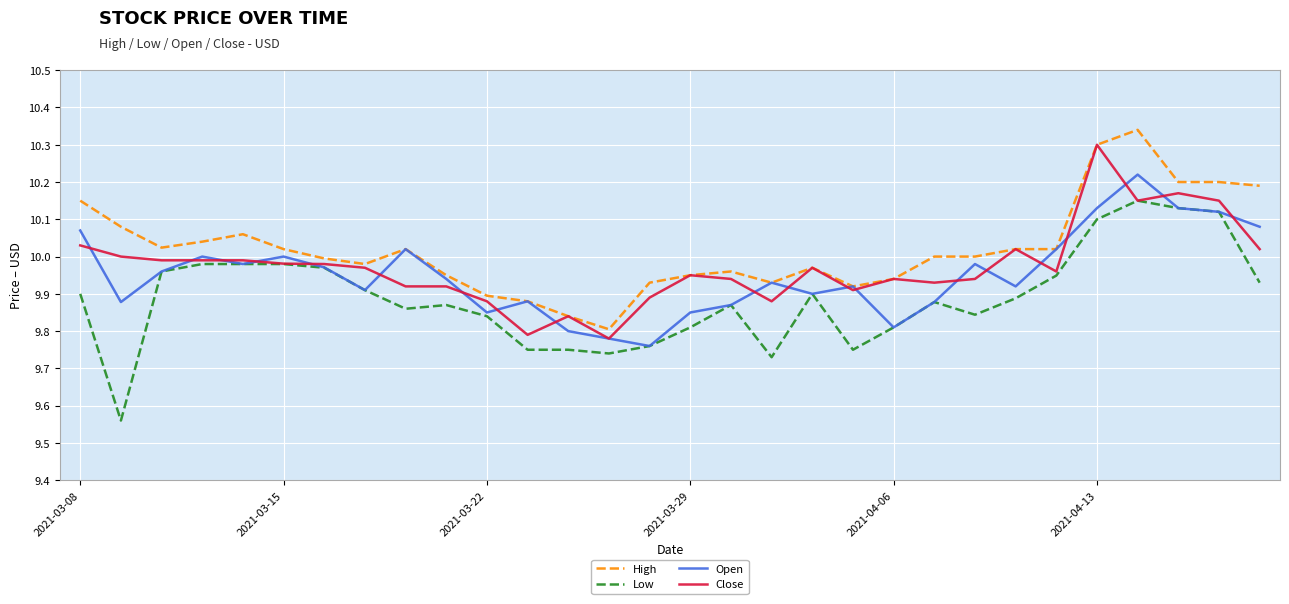

Which series has the largest total across all categories?

High